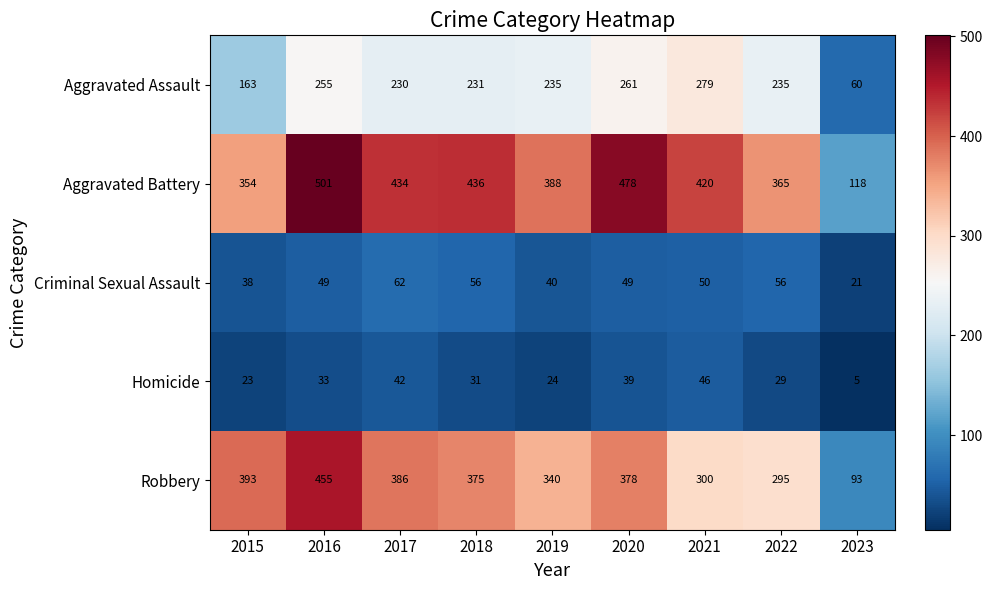

List the labels in order of Aggravated Battery value, largest first.

2016, 2020, 2018, 2017, 2021, 2019, 2022, 2015, 2023